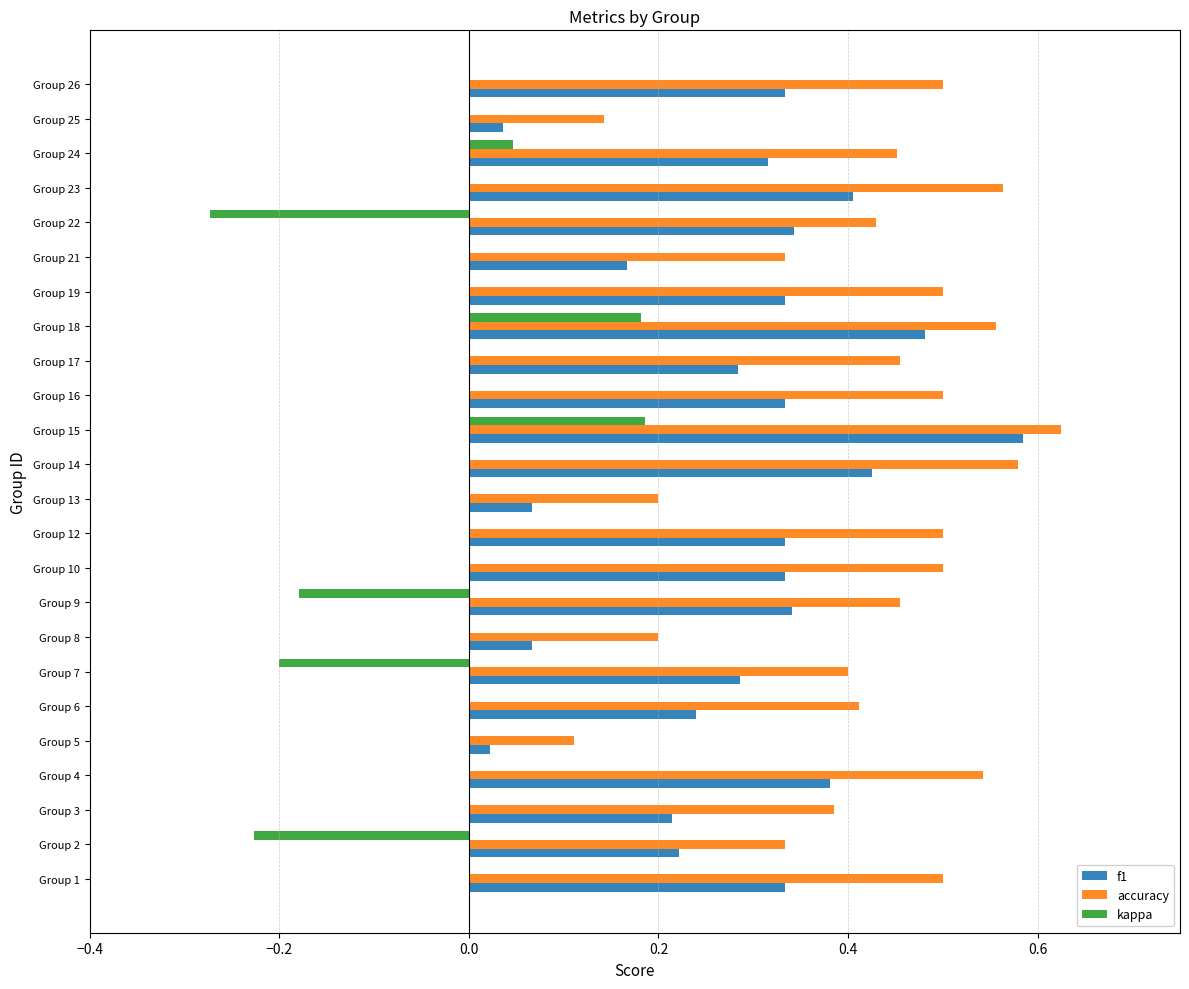

At which label is accuracy closest to 0?

Group 5